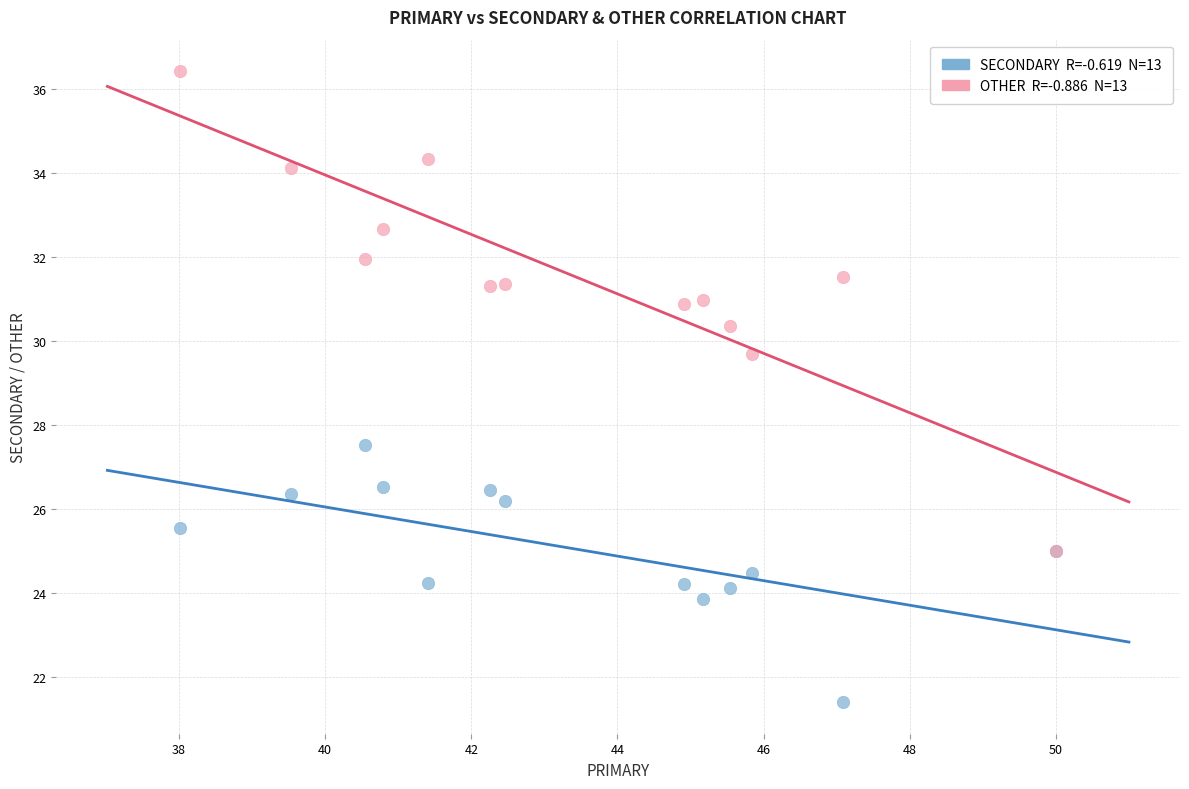

Across all series, what Y value is closest to 28?

27.5